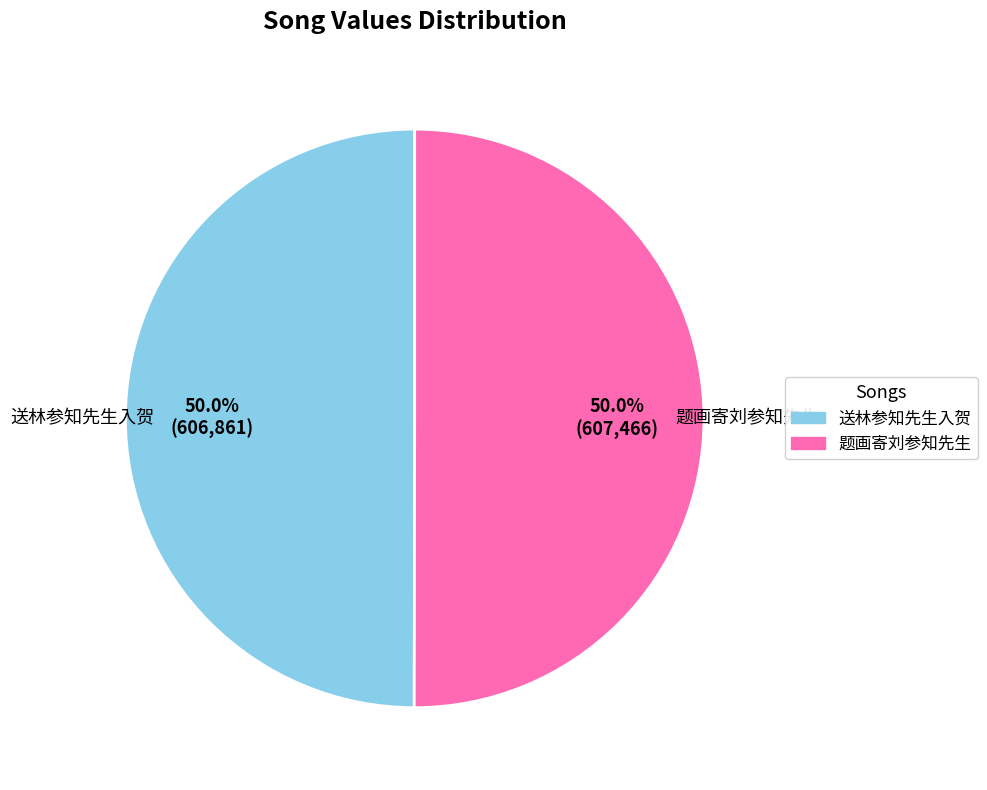

Is it true that 题画寄刘参知先生 is 50% of the pie?

True